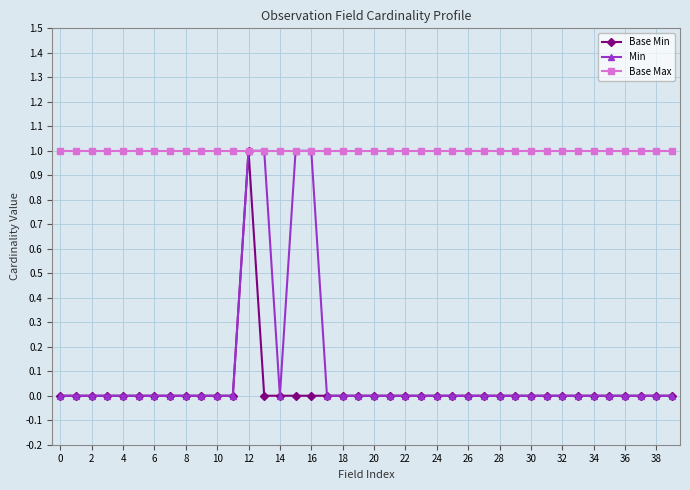

What is the value of the Base Max point at the 11th from the left?

1